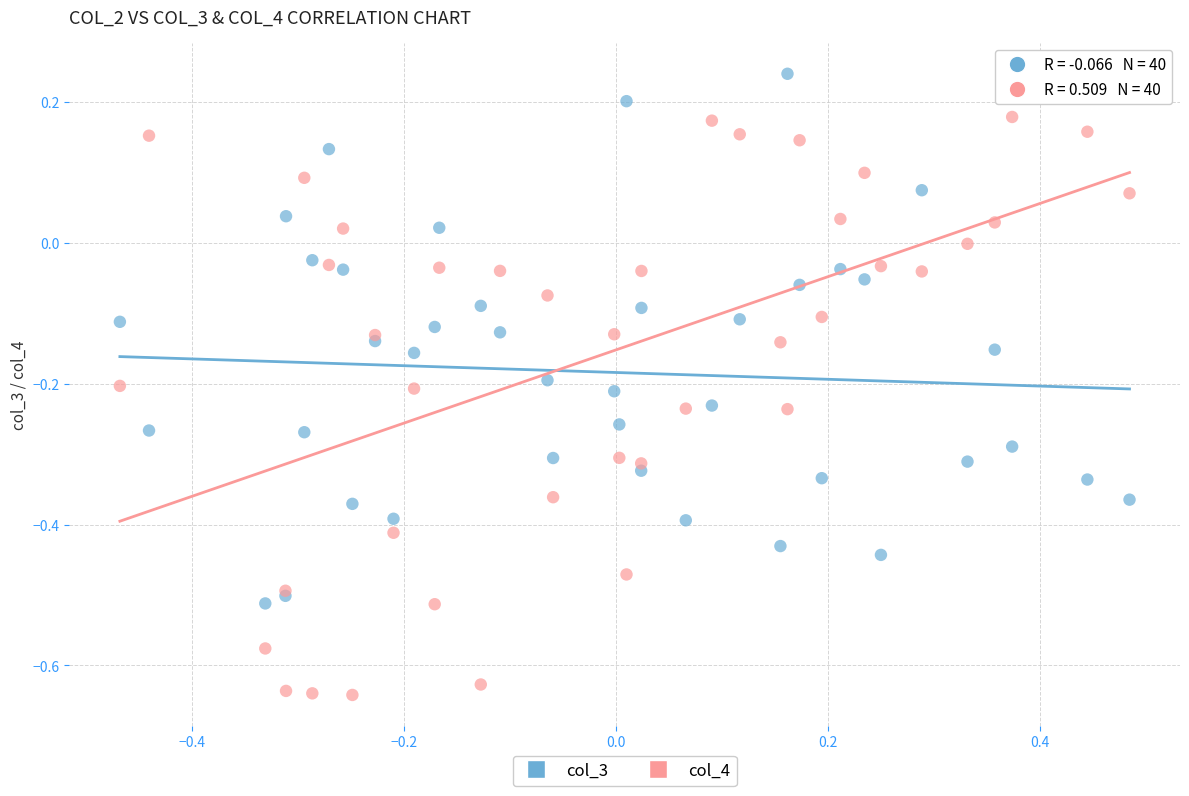

Which series reaches the maximum Y coordinate?

col_3